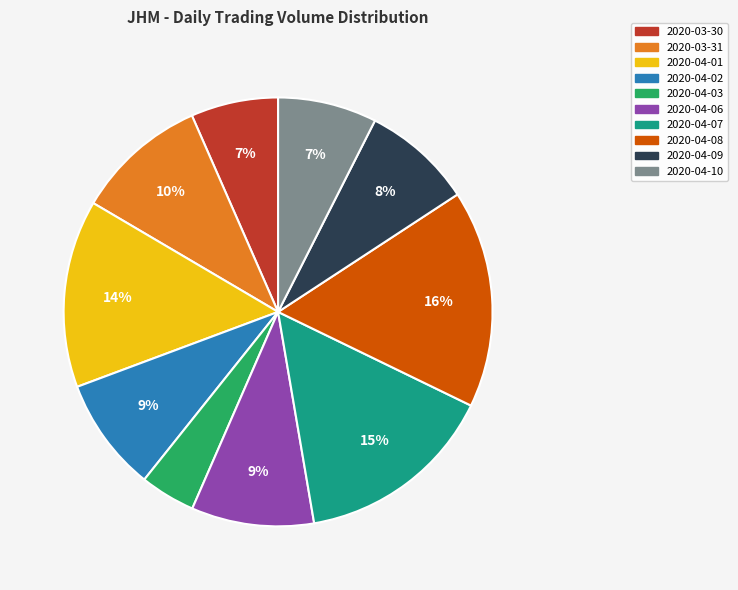

Count the number of slices in the pie.

10